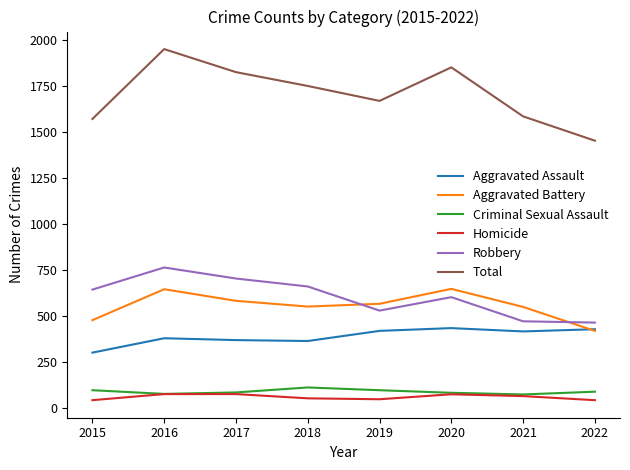

True or false: Aggravated Battery has more than 0 interior local peaks.

True